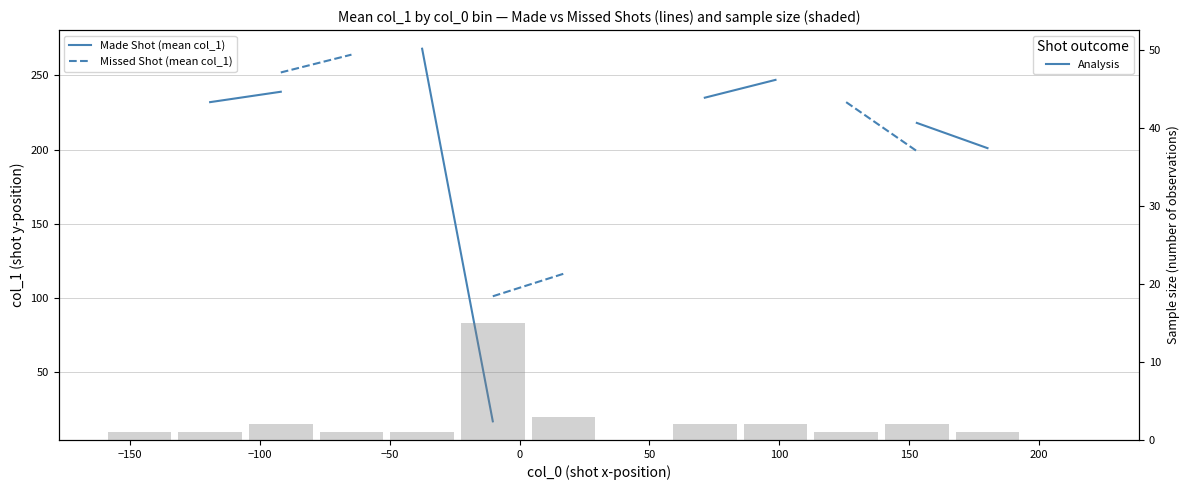

What are all the series names shown in the legend?

Made Shot (mean col_1), Missed Shot (mean col_1)